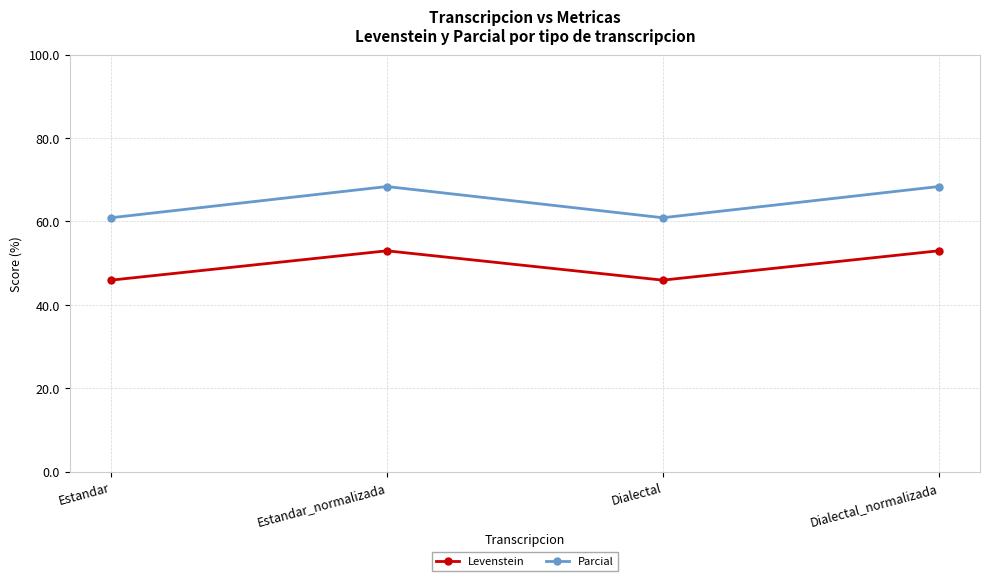

What is the minimum value shown in the chart?

45.9